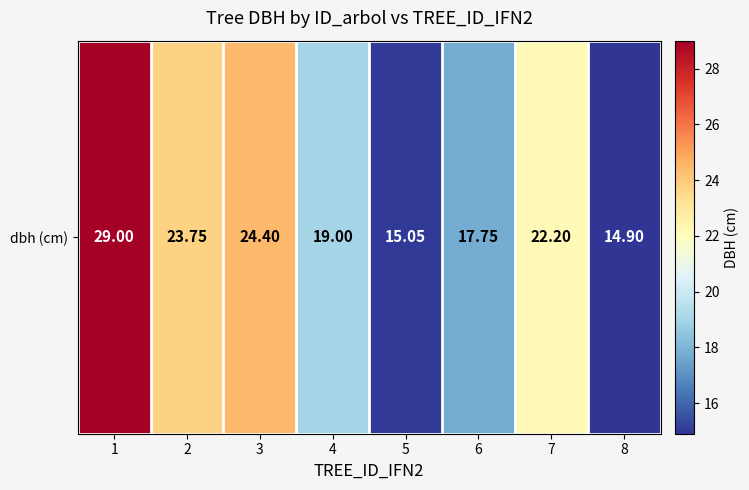

At which label does the data first exceed 22?

1